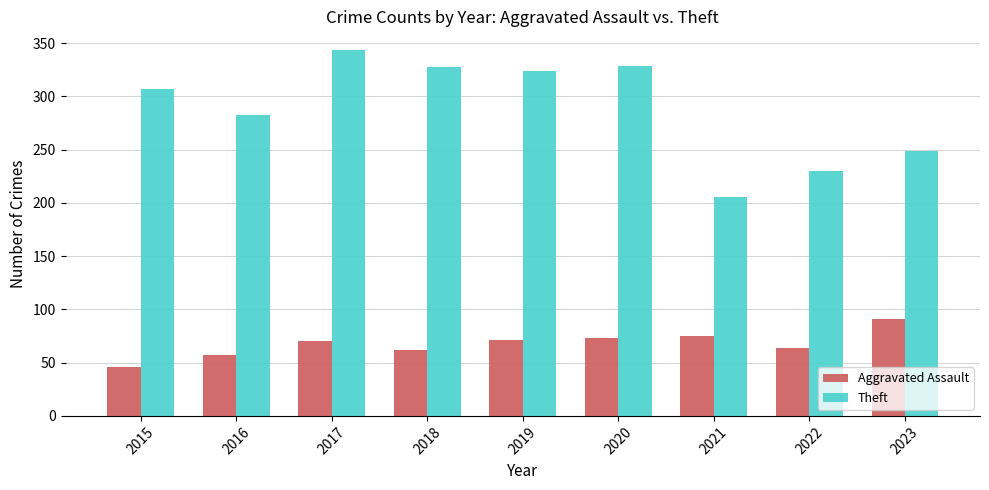

Rank the series by their maximum value, from highest to lowest.

Theft, Aggravated Assault